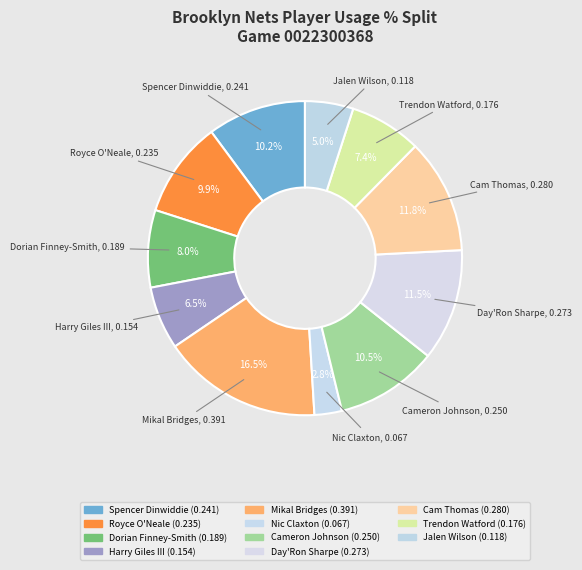

Count the number of slices in the pie.

11